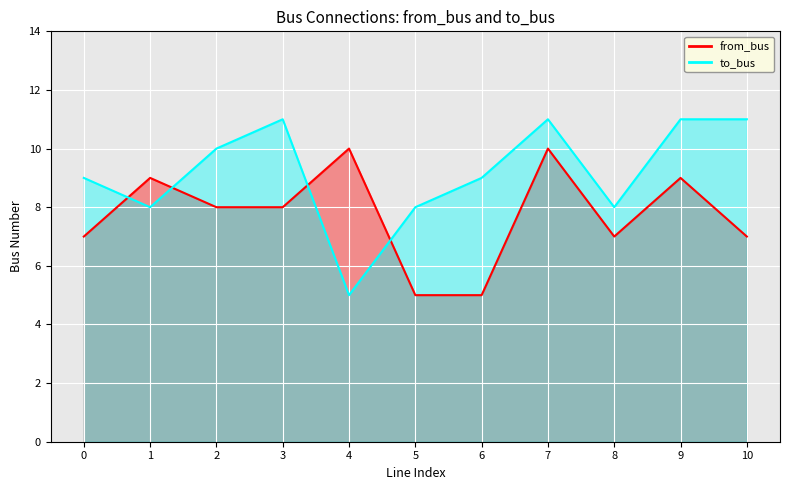

What is the total value across all series at 5?

13